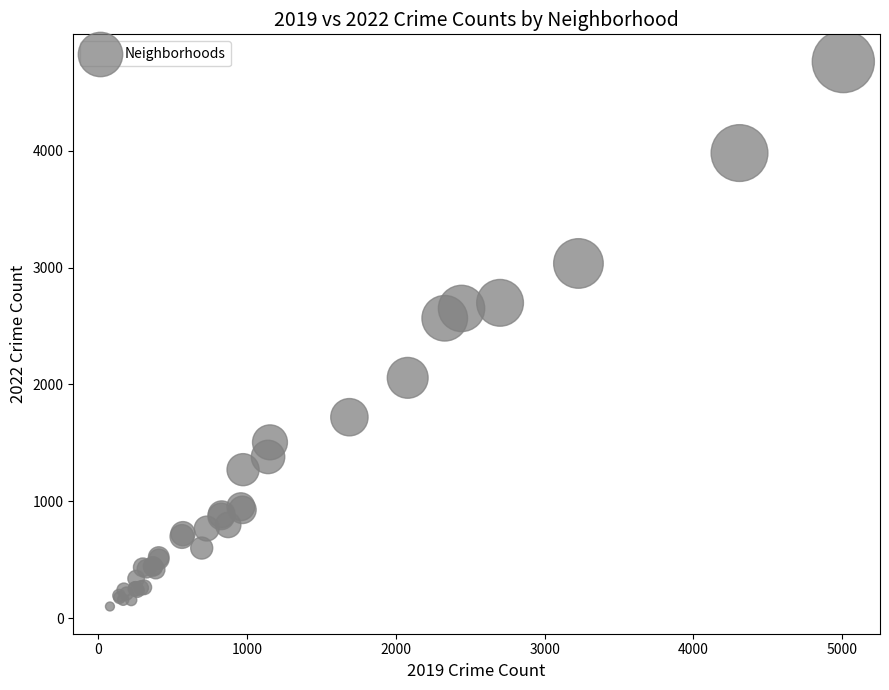

What Y value in the scatter plot is closest to 2431?

2566